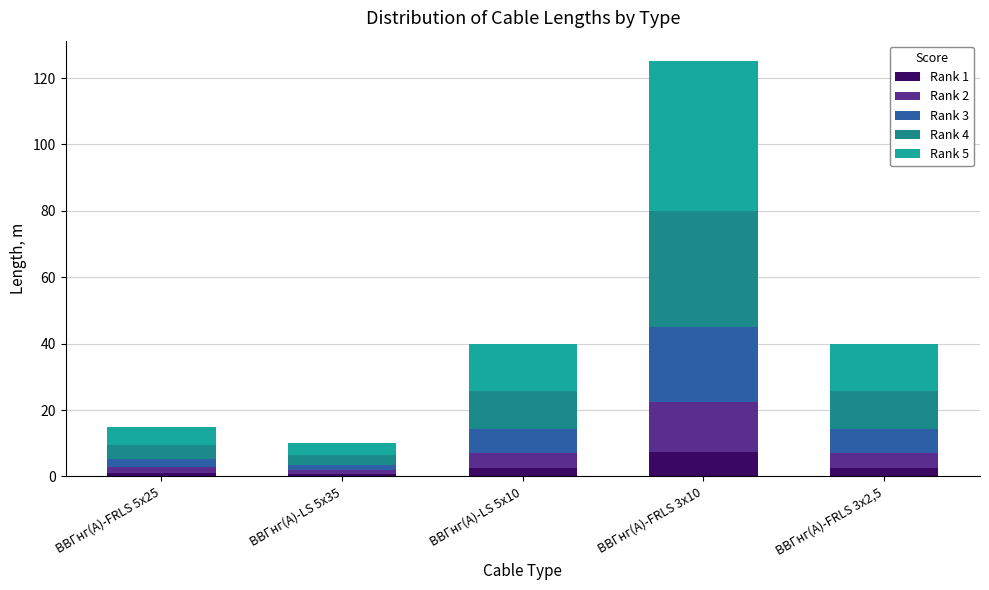

Does the chart contain stacked bars?

Yes